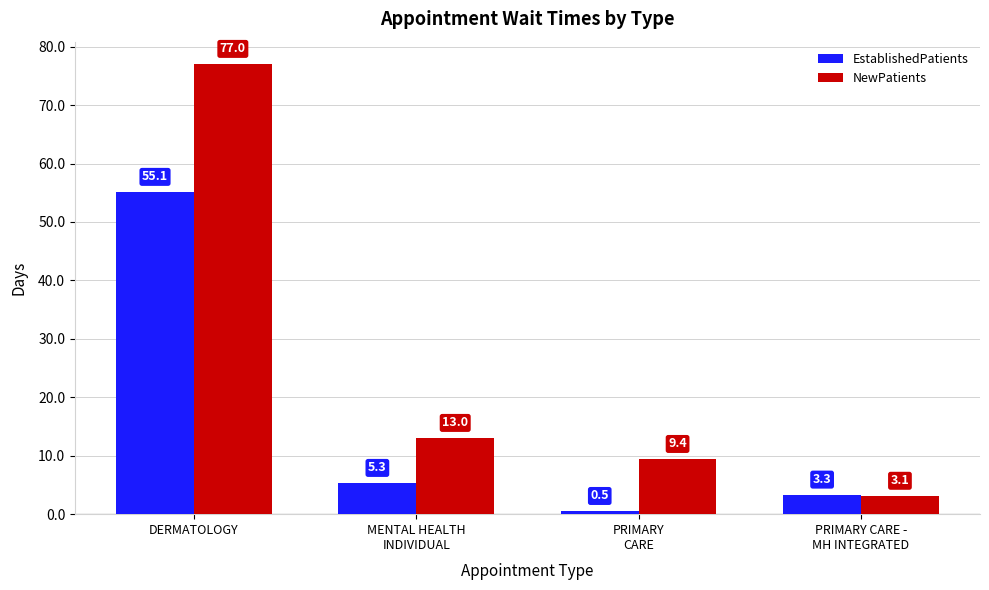

What is the difference between the maximum and minimum values in the NewPatients series?

73.9